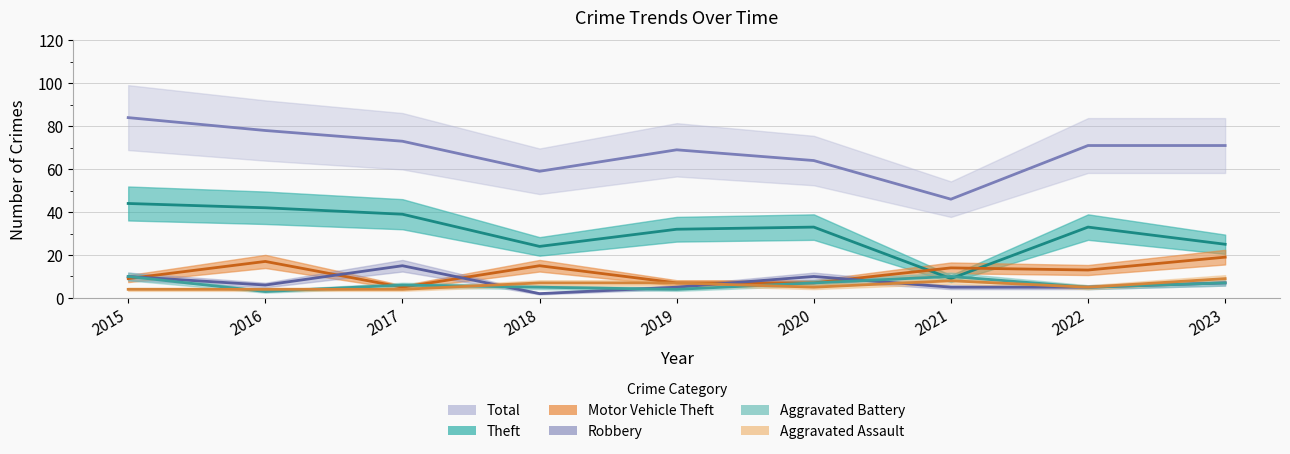

In Motor Vehicle Theft, how many points are lower than both neighbors (excluding endpoints)?

2